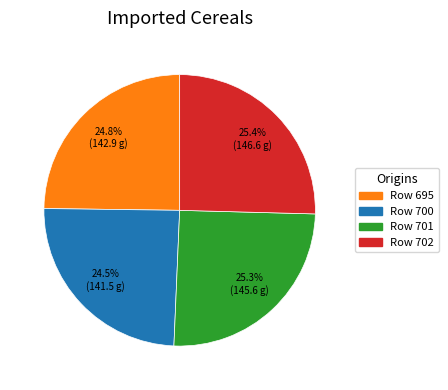

What is the ratio of the value at Row 700 to the value at Row 702?

1.0